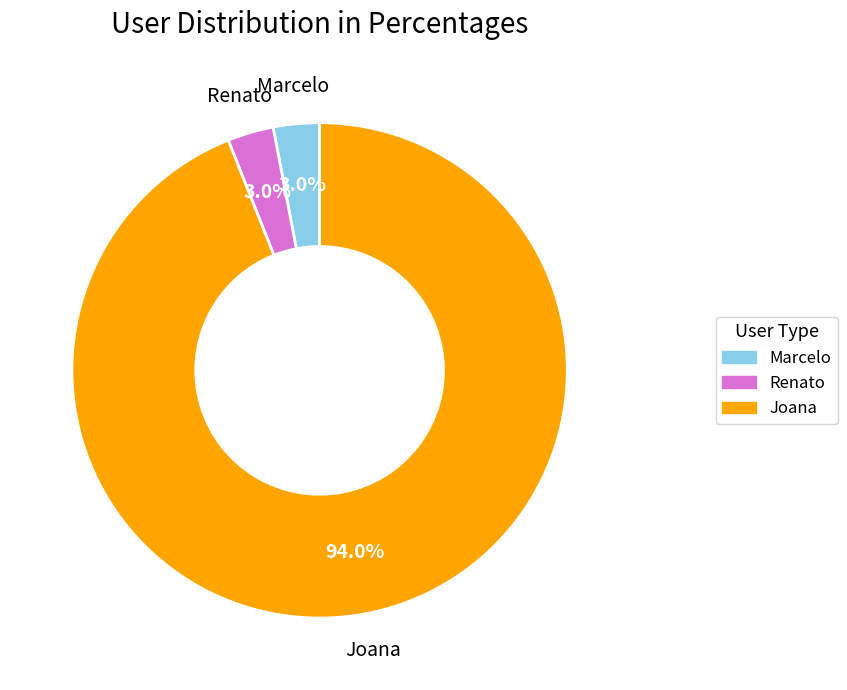

True or false: Joana accounts for 84% of the total.

False